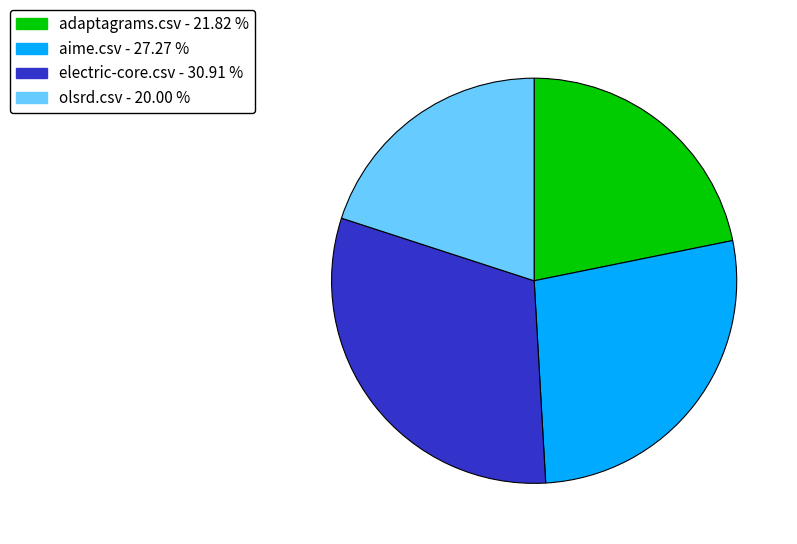

Approximately how many times larger is the value at electric-core.csv - 30.91 % compared to adaptagrams.csv - 21.82 %?

1.4